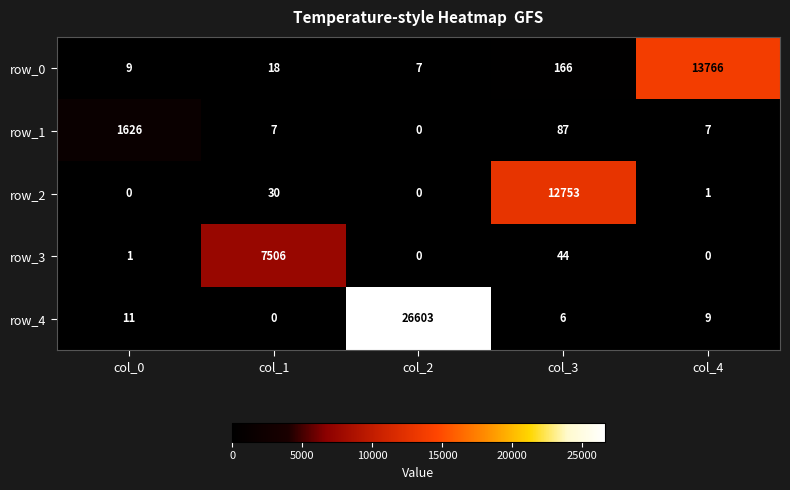

List the series in order of their peak value, highest first.

row_4, row_0, row_2, row_3, row_1